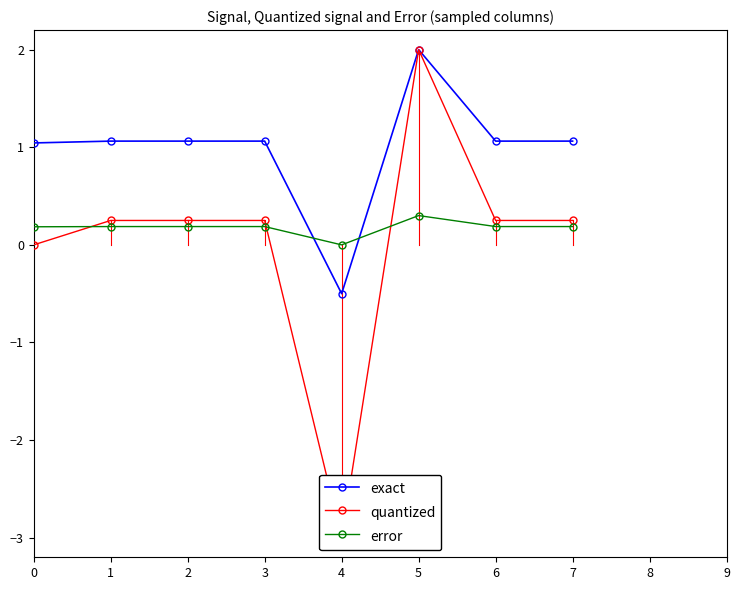

Which category has the lowest value across all series?

4